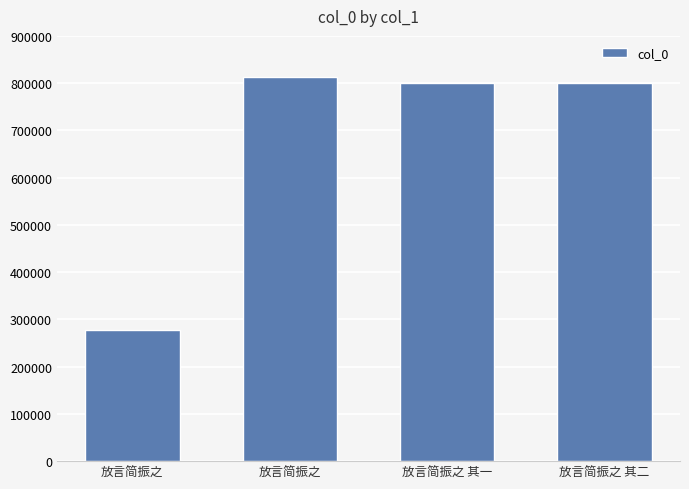

The chart shows a value of 237162 at 放言简振之. True or false?

False